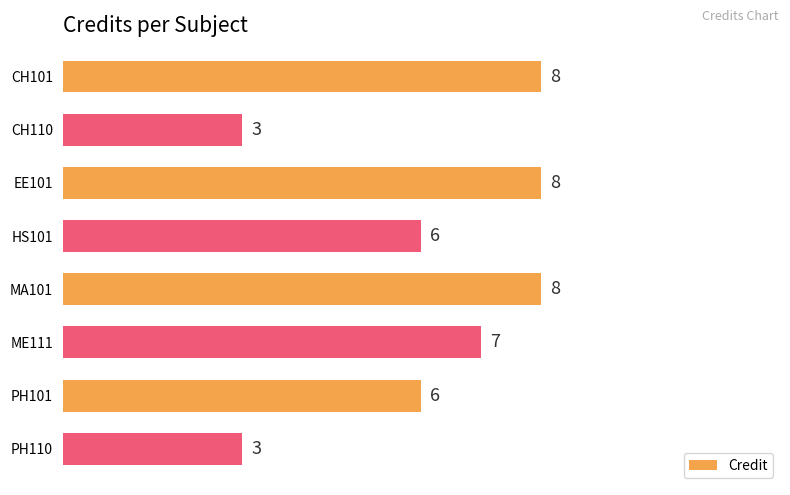

Does the chart contain any negative values?

No